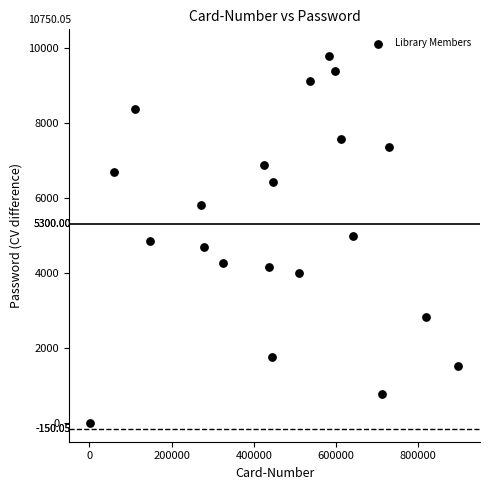

What is the range of Y values (max minus min)?

9797